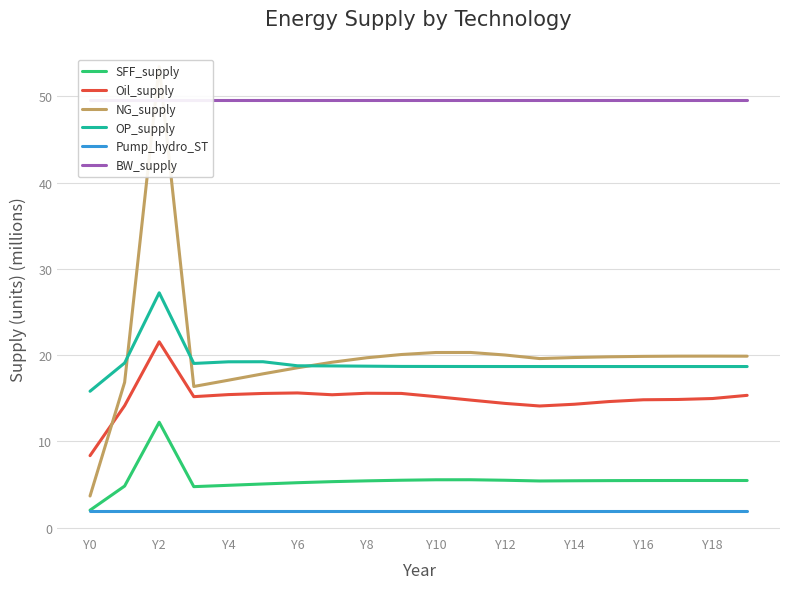

True or false: SFF_supply has more than 2 interior local peaks.

True